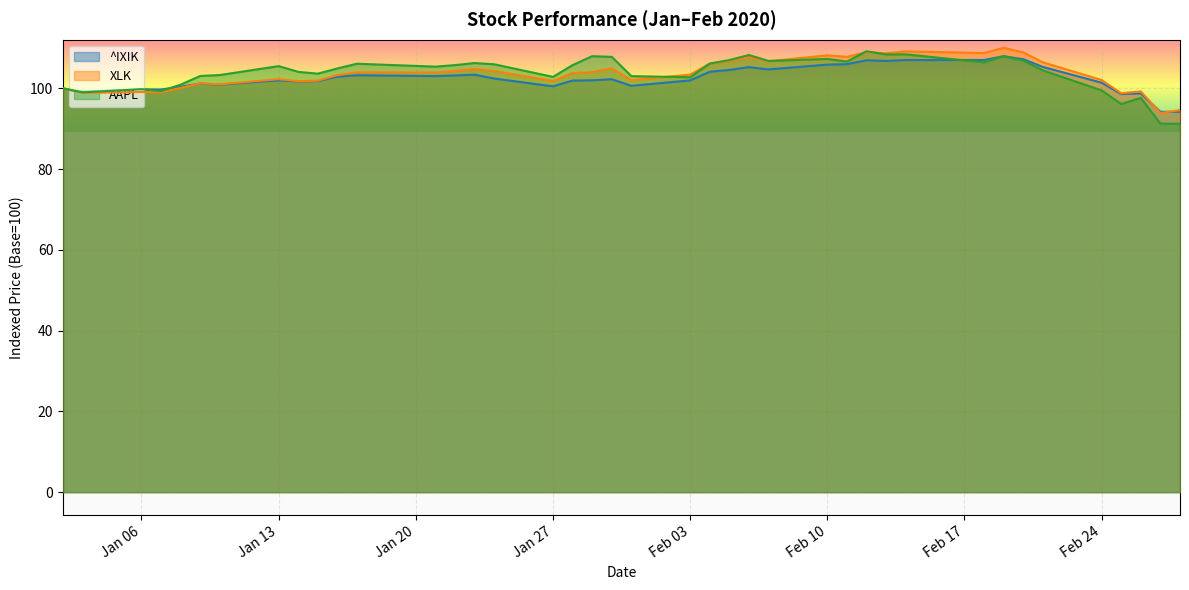

Which series has the widest spread of values?

AAPL